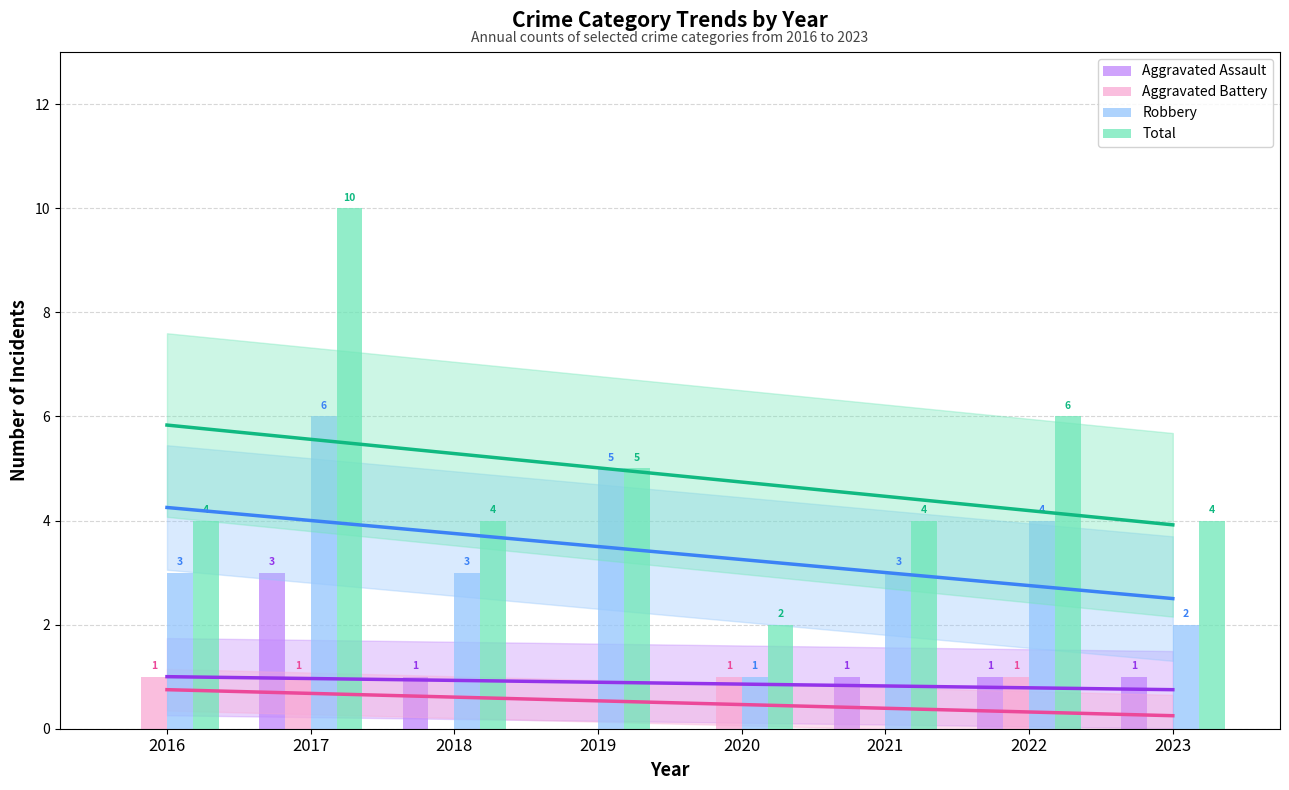

At 2020, list the series in order from largest to smallest.

Total, Aggravated Battery, Robbery, Aggravated Assault